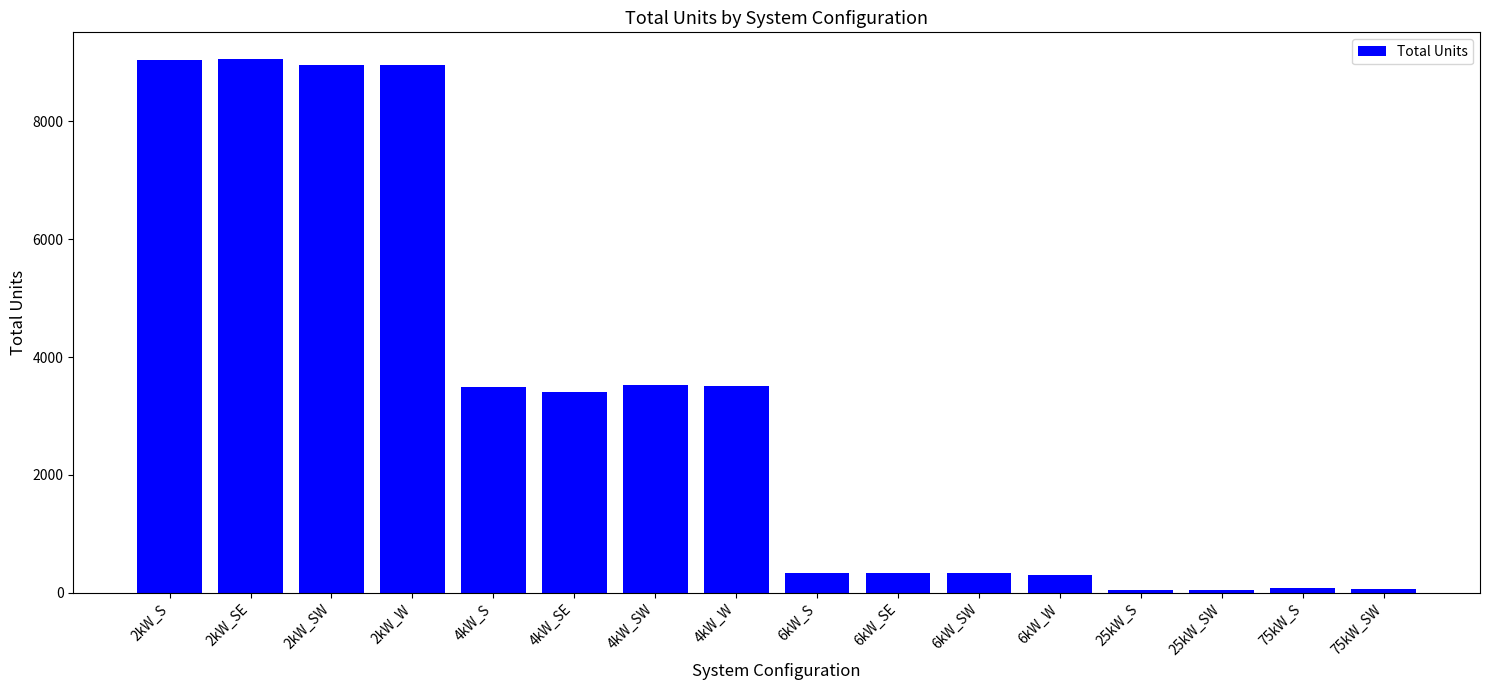

Are the bars grouped side by side (vs. stacked)?

No